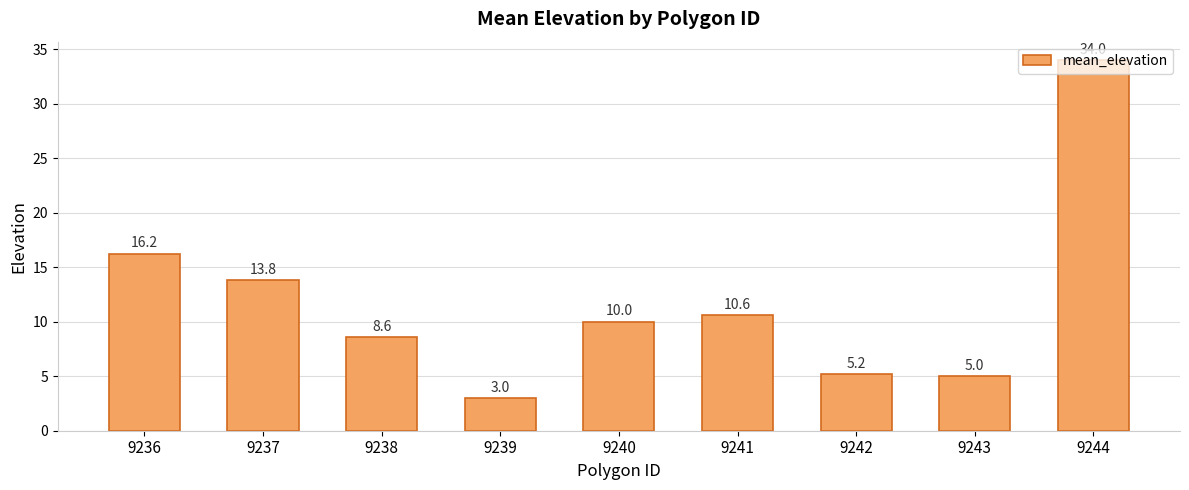

The chart shows a value of 5.0 at 9243. True or false?

True